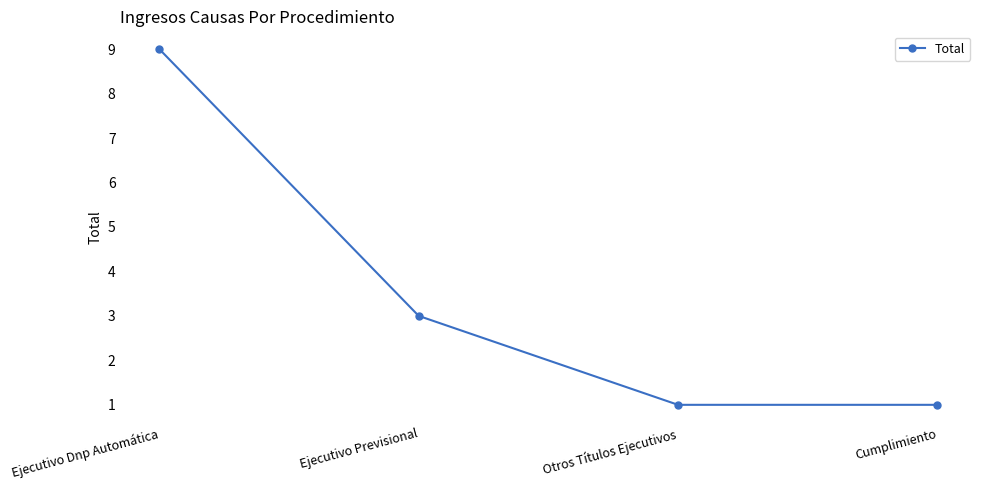

What is the change in value from Ejecutivo Previsional to Cumplimiento?

-2